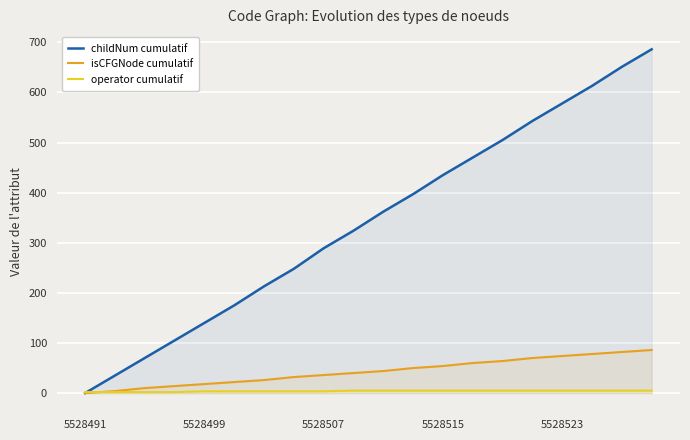

What is the highest value of the isCFGNode cumulatif series?

86.0